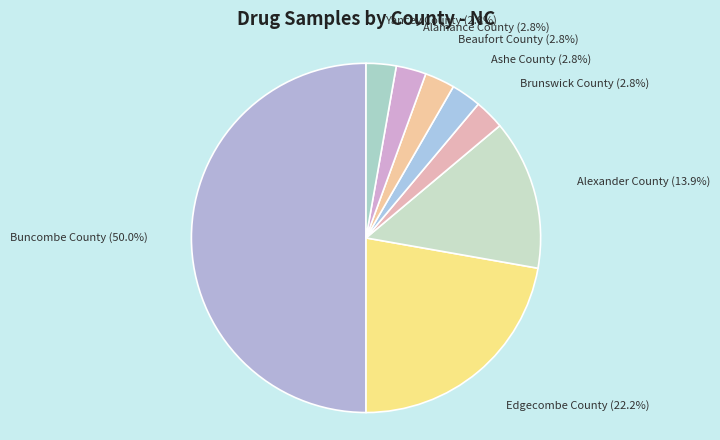

Is Ashe County the majority of the pie?

No